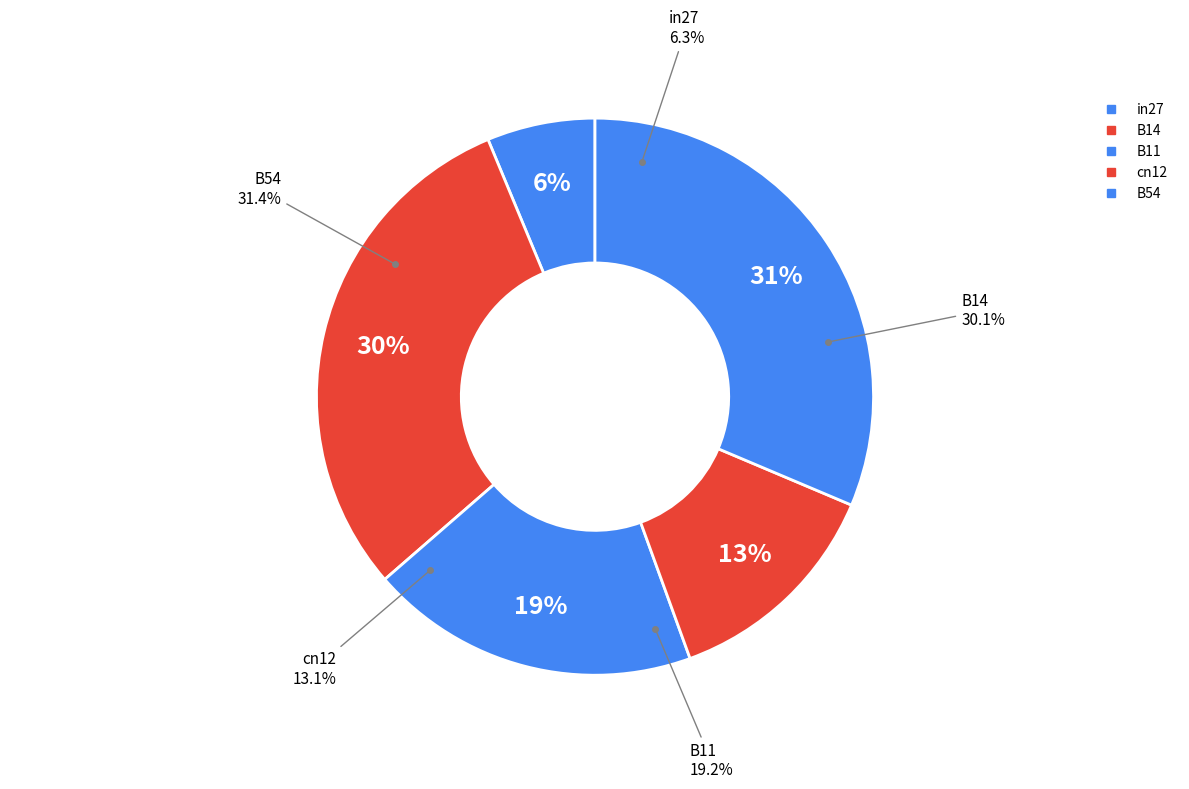

What percentage do B11 and B54 together represent?

50.5%